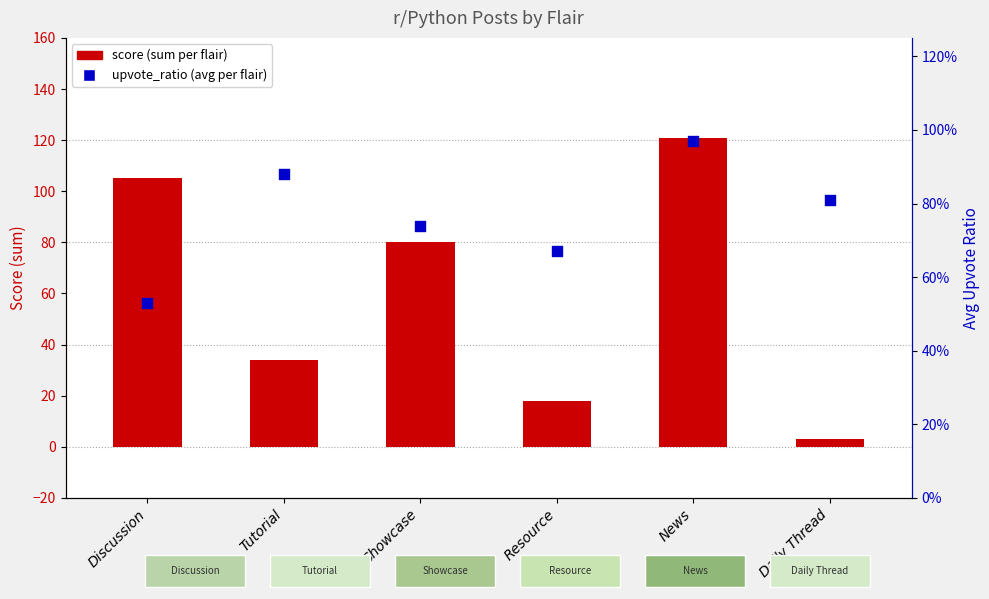

Is the value of score (sum per flair) at Daily Thread greater than the value of upvote_ratio (avg per flair) at Tutorial?

Yes